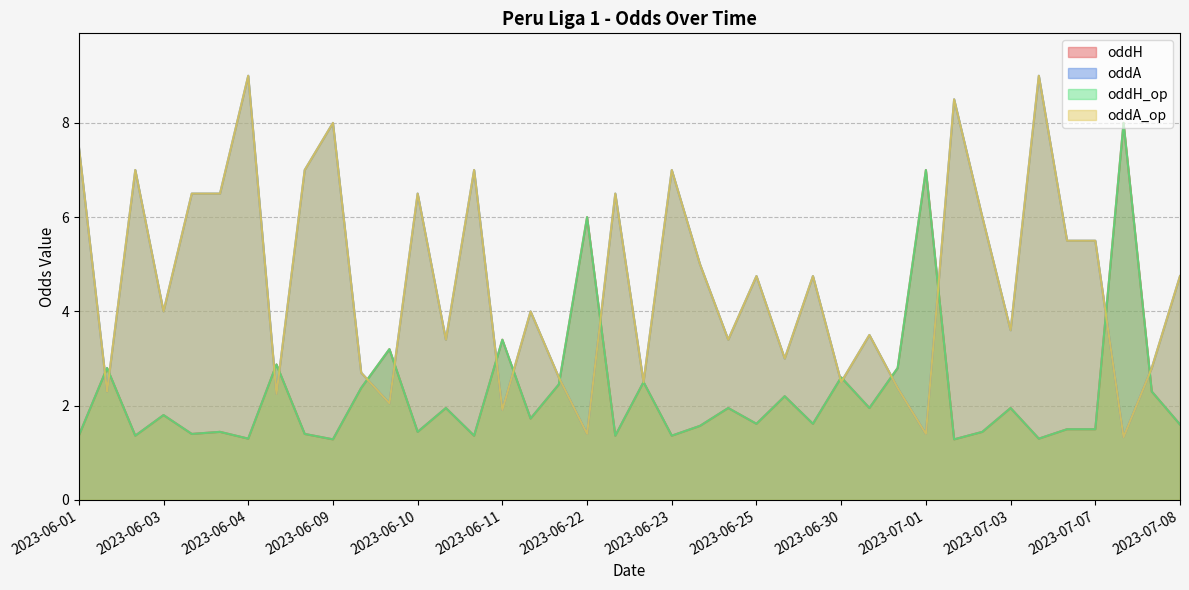

Reading left to right, extract all data points from this chart.

oddH: 1.4	2.8	1.4	1.8	1.4	1.4	1.3	2.9	1.4	1.3	2.4	3.2	1.4	1.9	1.4	3.4	1.7	2.5	6.0	1.4	2.5	1.4	1.6	1.9	1.6	2.2	1.6	2.6	1.9	2.8	7.0	1.3	1.4	1.9	1.3	1.5	1.5	8.0	2.3	1.6
oddA: 7.5	2.3	7.0	4.0	6.5	6.5	9.0	2.2	7.0	8.0	2.7	2.0	6.5	3.4	7.0	1.9	4.0	2.6	1.4	6.5	2.5	7.0	5.0	3.4	4.8	3.0	4.8	2.5	3.5	2.4	1.4	8.5	6.0	3.6	9.0	5.5	5.5	1.3	2.8	4.8
oddH_op: 1.4	2.8	1.4	1.8	1.4	1.4	1.3	2.9	1.4	1.3	2.4	3.2	1.4	1.9	1.4	3.4	1.7	2.5	6.0	1.4	2.5	1.4	1.6	1.9	1.6	2.2	1.6	2.6	1.9	2.8	7.0	1.3	1.4	1.9	1.3	1.5	1.5	8.0	2.3	1.6
oddA_op: 7.5	2.3	7.0	4.0	6.5	6.5	9.0	2.2	7.0	8.0	2.7	2.0	6.5	3.4	7.0	1.9	4.0	2.6	1.4	6.5	2.5	7.0	5.0	3.4	4.8	3.0	4.8	2.5	3.5	2.4	1.4	8.5	6.0	3.6	9.0	5.5	5.5	1.3	2.8	4.8